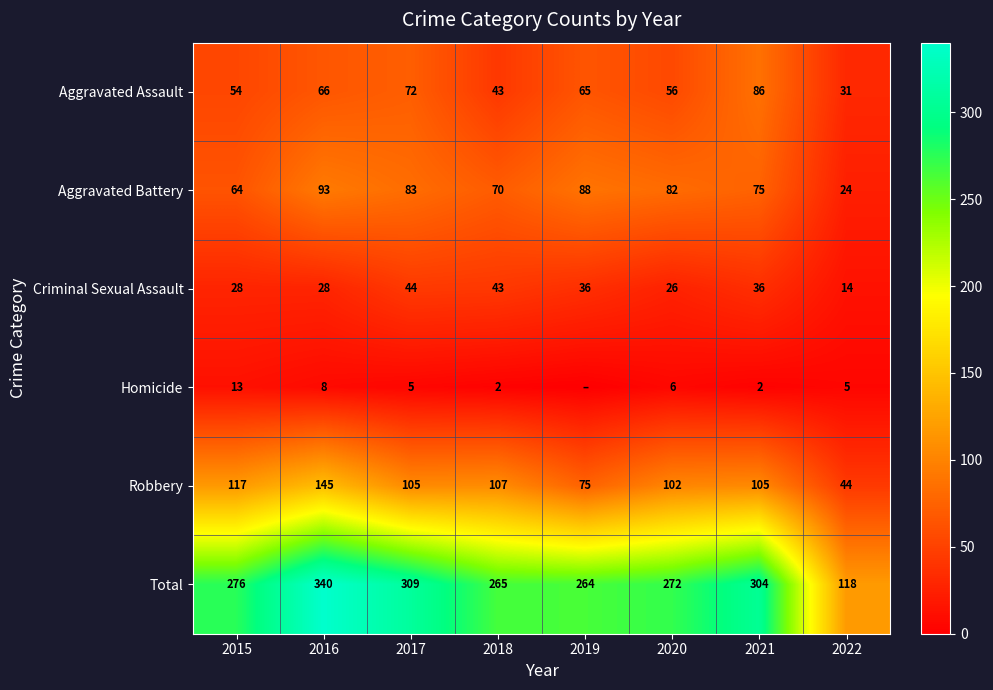

The value of Total at 2019 is 471. True or false?

False